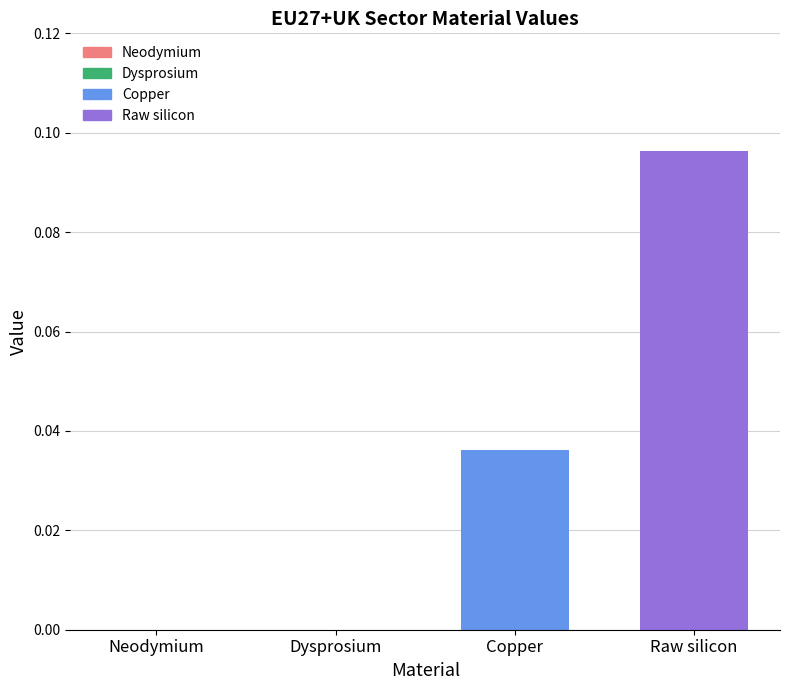

At which category does the chart reach its peak across all series?

Raw silicon